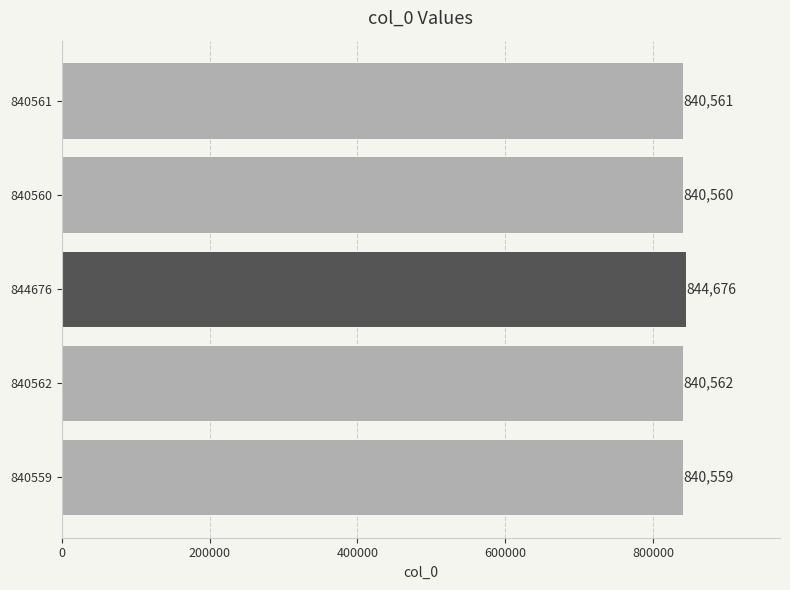

The chart shows a value of 840560 at 840560. True or false?

True